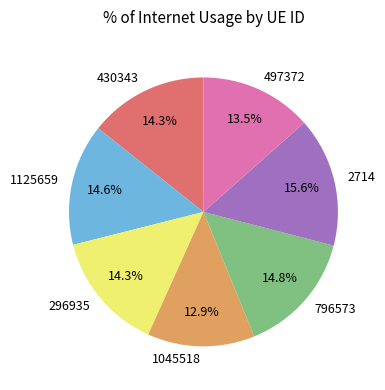

How many segments does this pie chart have?

7